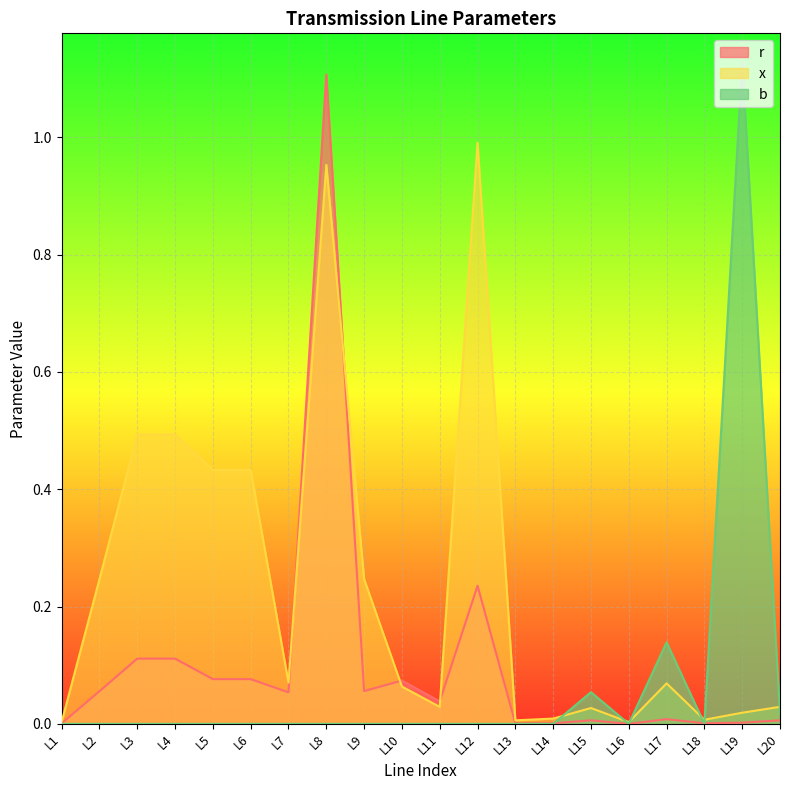

Which series has the largest total across all categories?

x